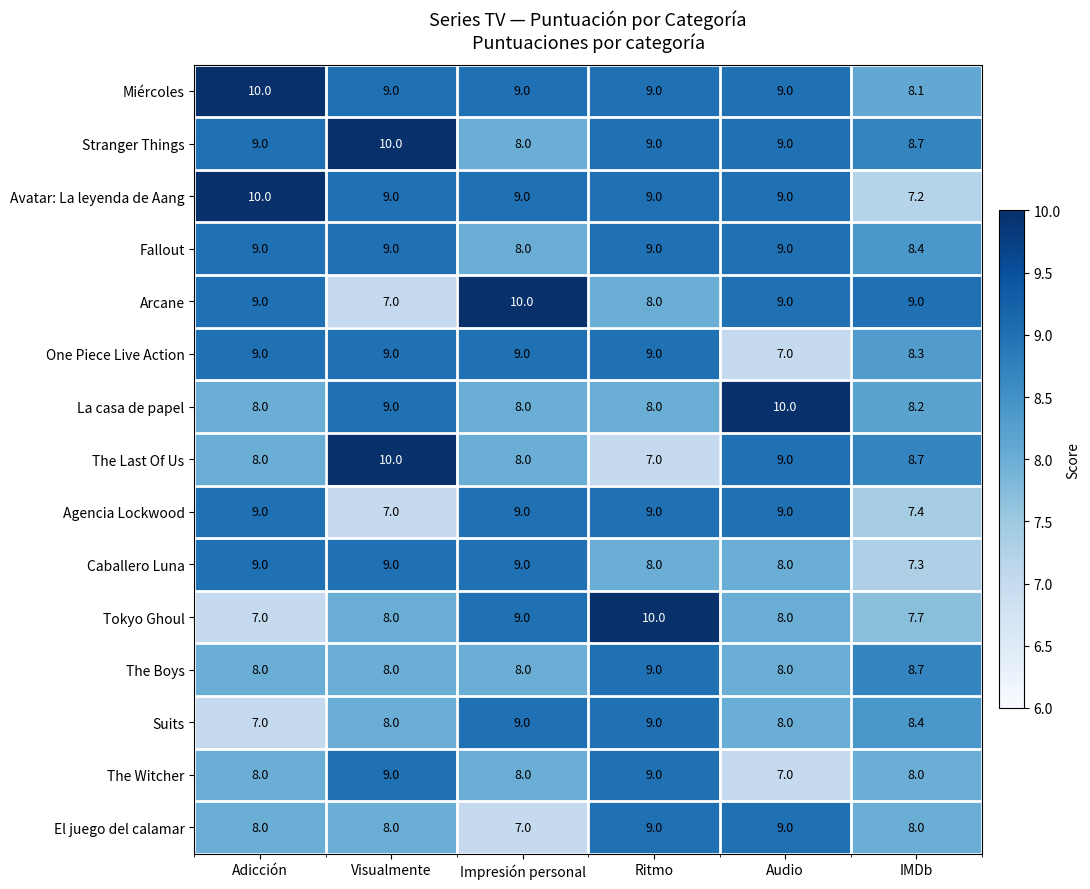

What is the average value of the Caballero Luna series?

8.4